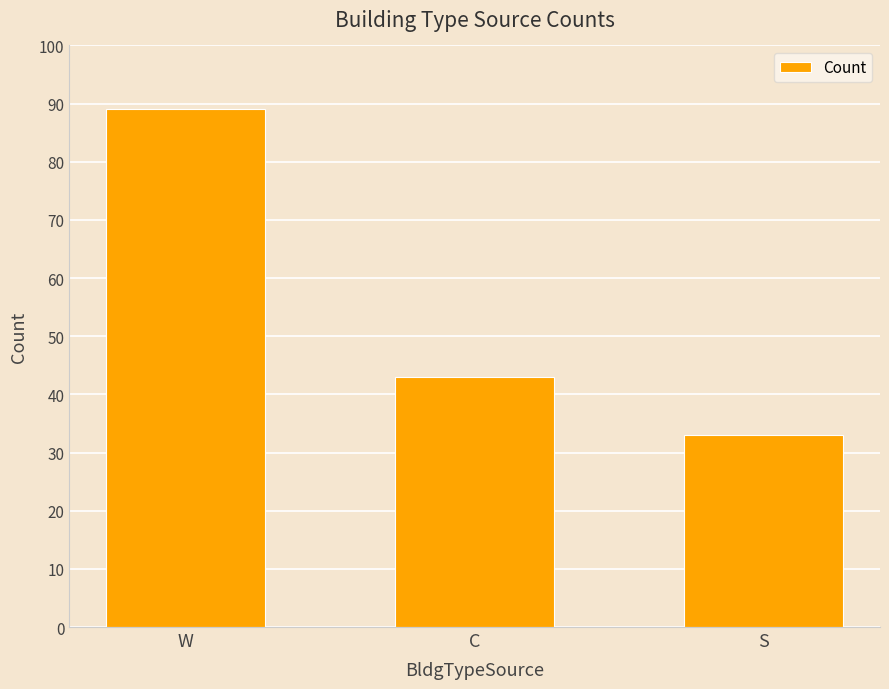

What is the difference between the maximum and second lowest values?

46